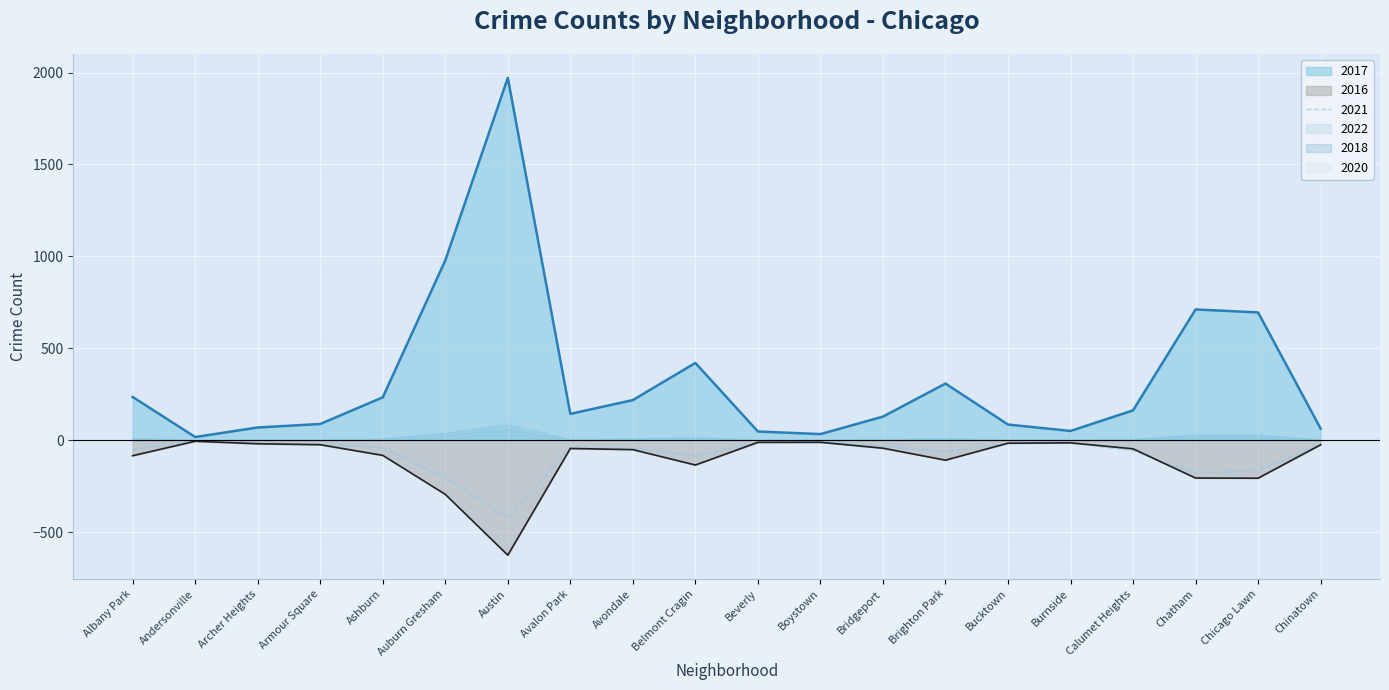

Which series has the largest total across all categories?

2017 line